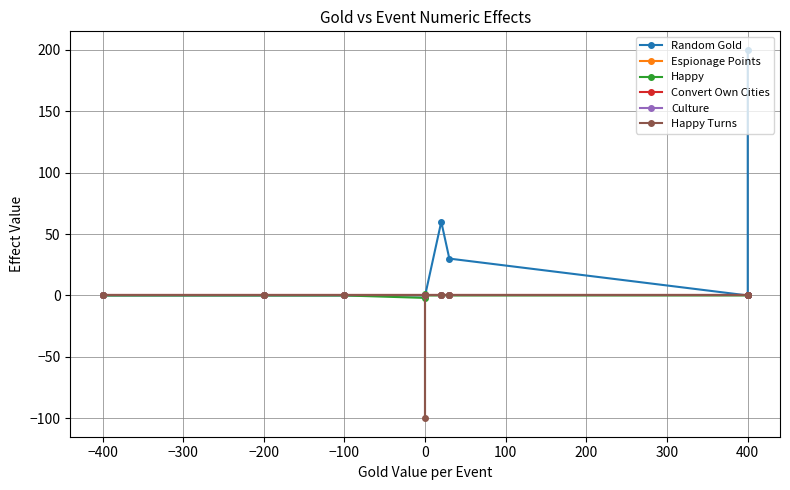

True or false: Convert Own Cities and Random Gold intersect in this chart.

False